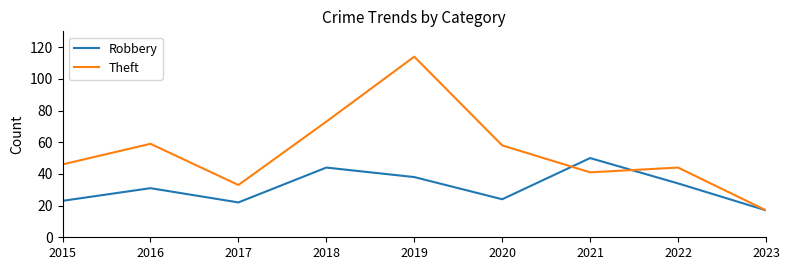

How many interior local valleys does the Robbery series have?

2